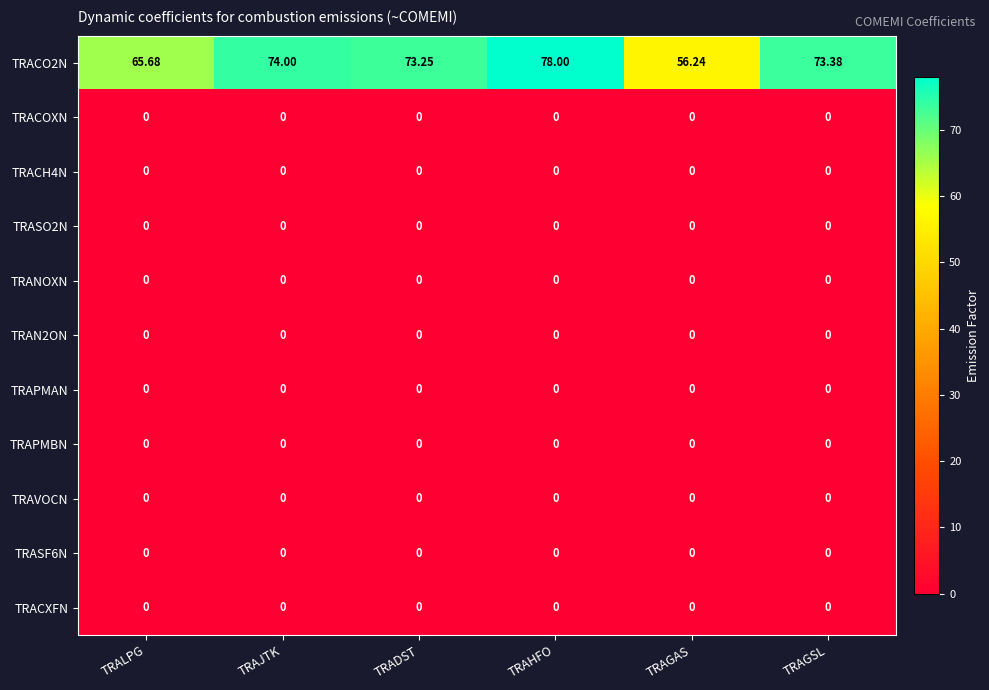

At which category does the chart reach its peak across all series?

TRAHFO